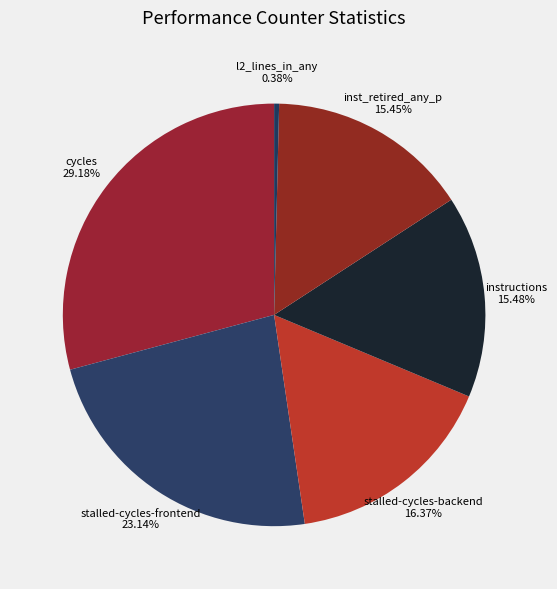

Is the sum of inst_retired_any_p and stalled-cycles-frontend greater than half?

No